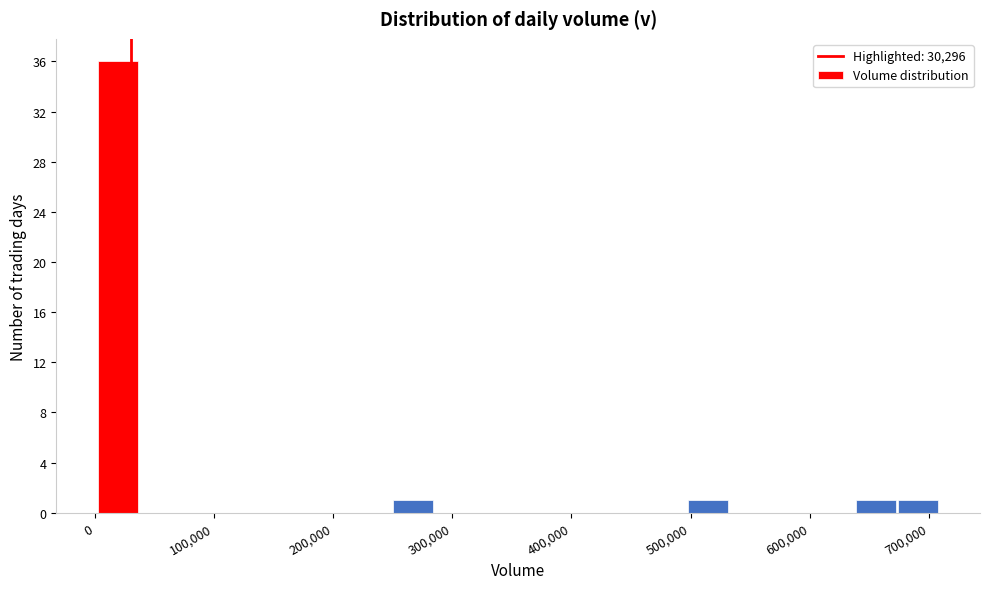

Around what value on the x-axis is the tallest bar? Give the approximate position of its centre, as read against the axis.

20000